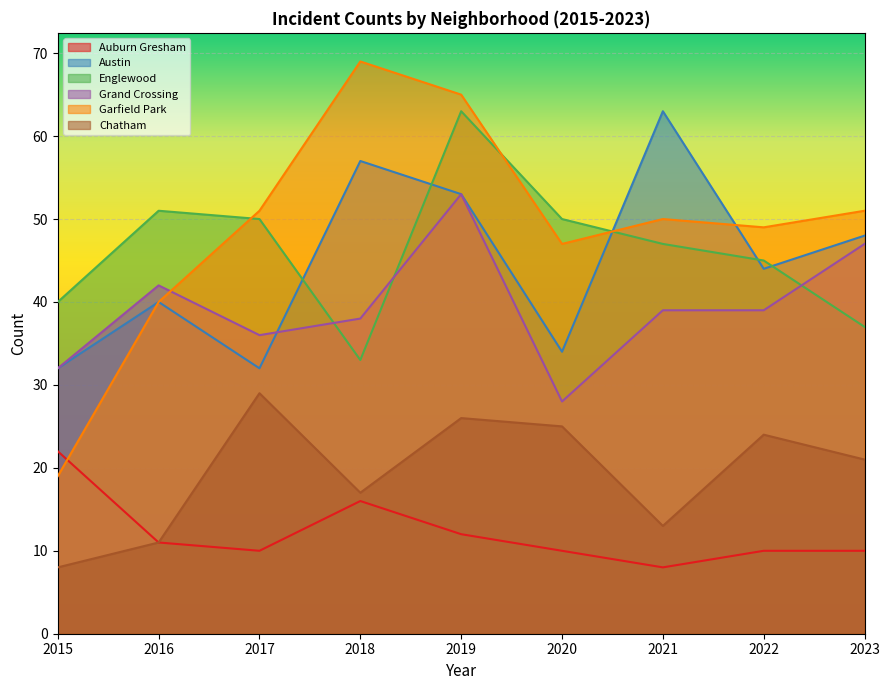

How many values in the Chatham series are below 21?

4